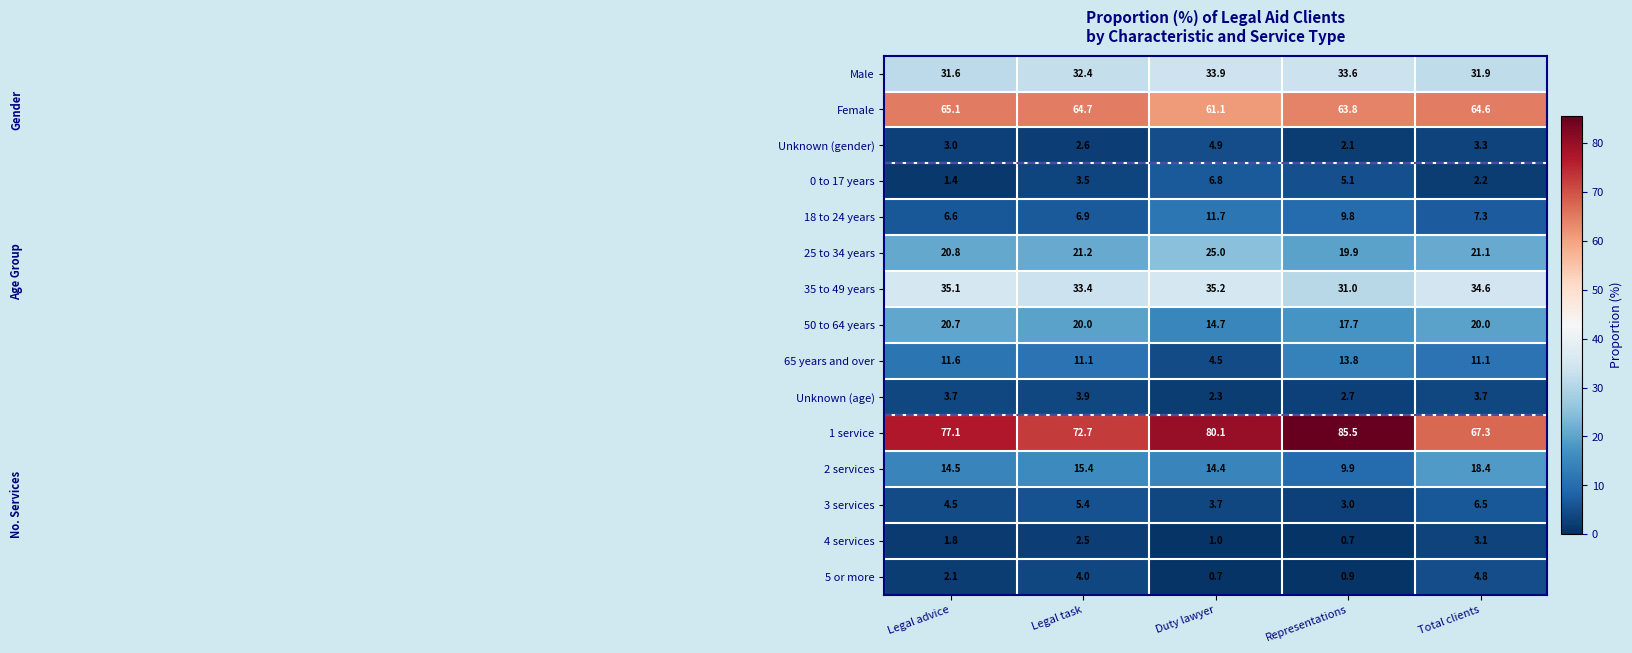

How many categories are shown in the chart?

5